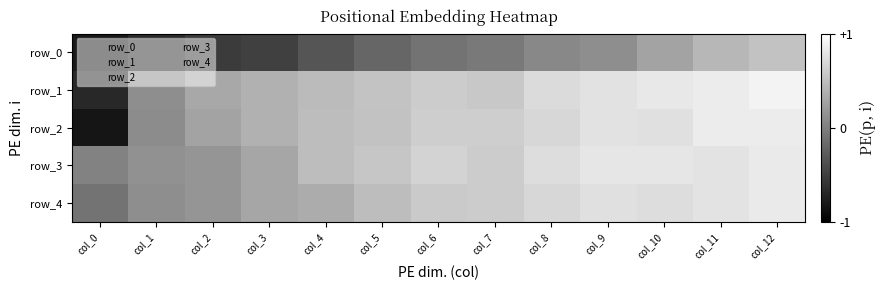

At how many categories does at least one series exceed 0?

13